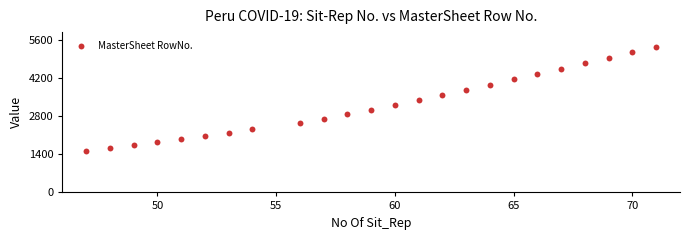

What is the range of X values (max minus min)?

24